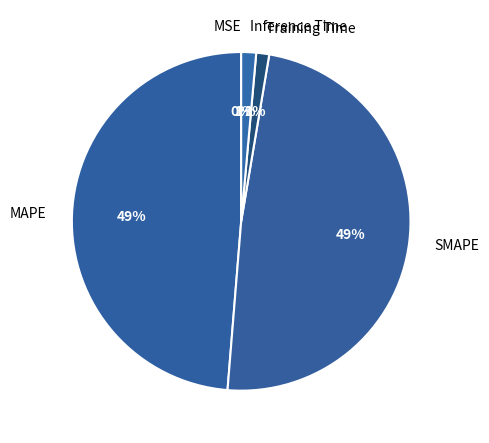

The Training Time slice represents 11% of the pie. True or false?

False